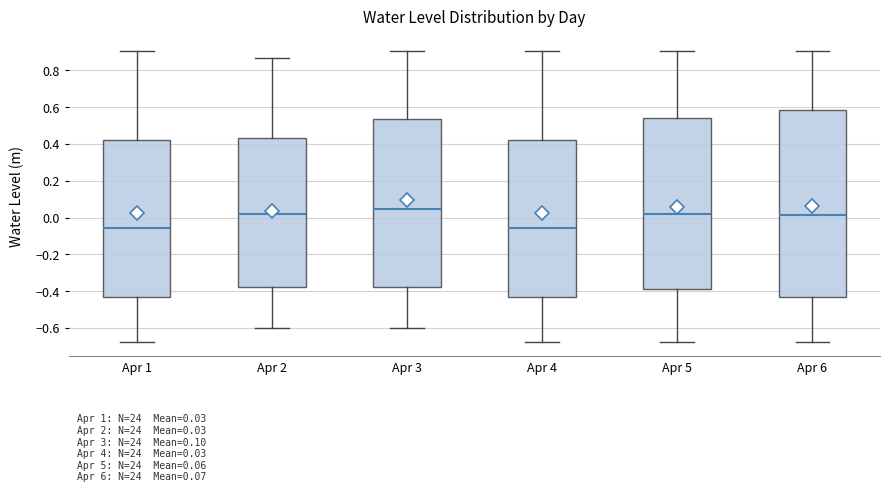

Which box is the tallest, from its lower edge to its upper edge?

Apr 6